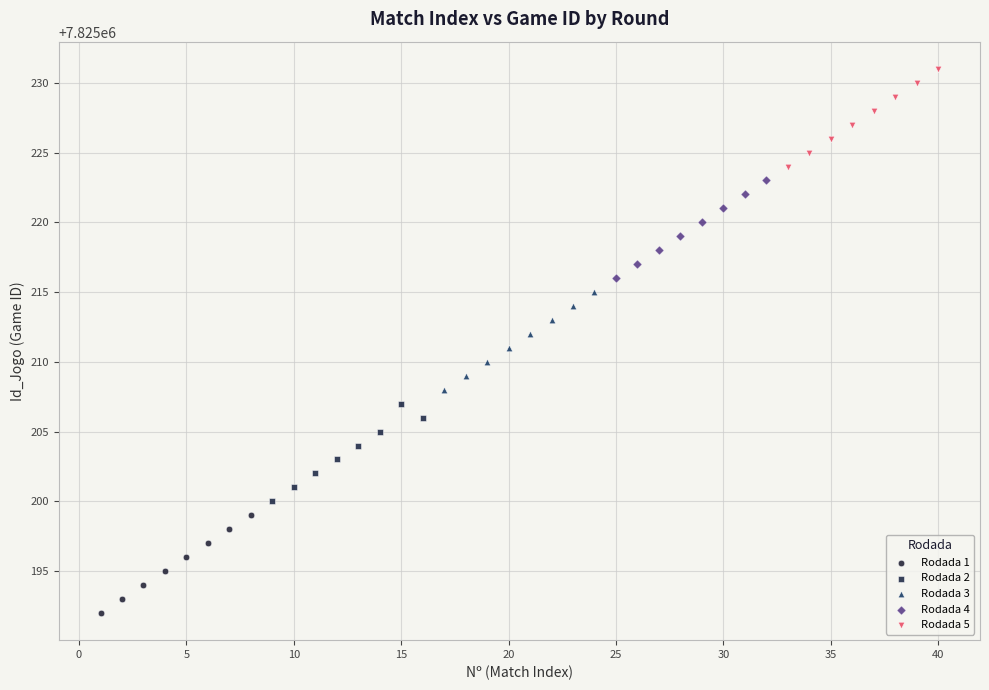

Which series contains the lowest Y value?

Rodada 1